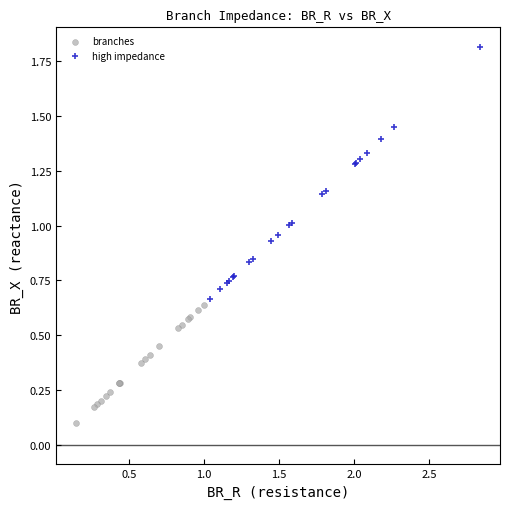

Which series contains the lowest Y value?

branches